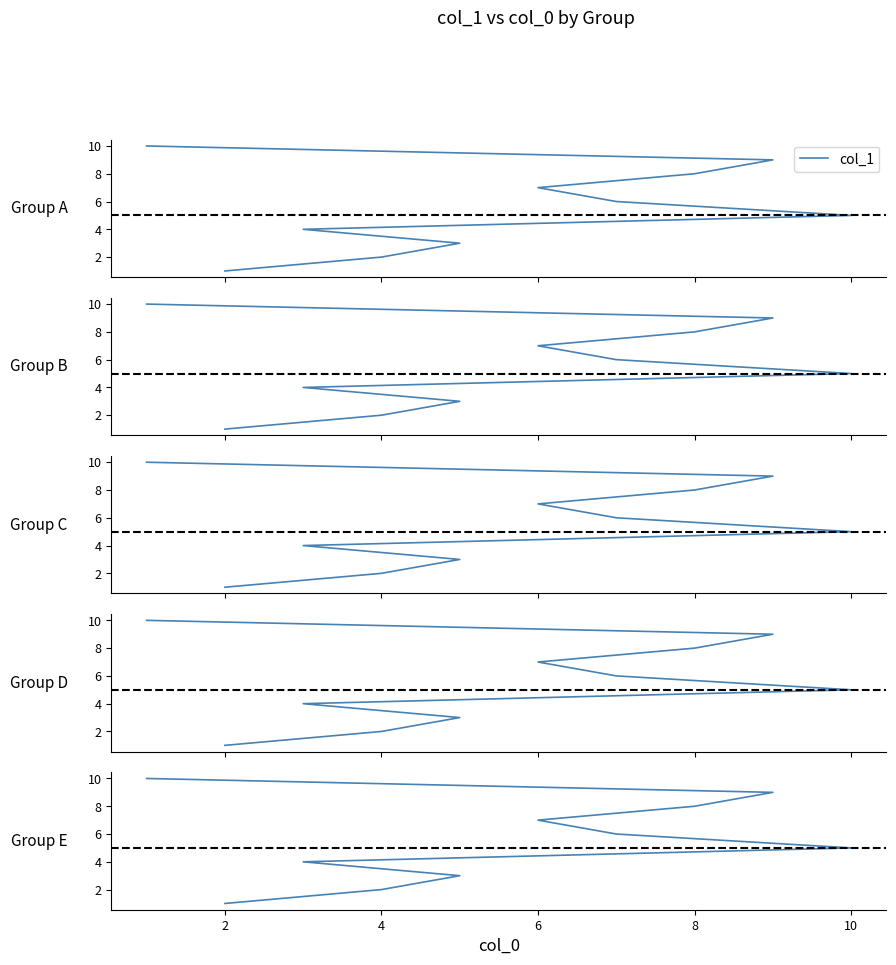

What is the difference between the maximum and minimum values?

9